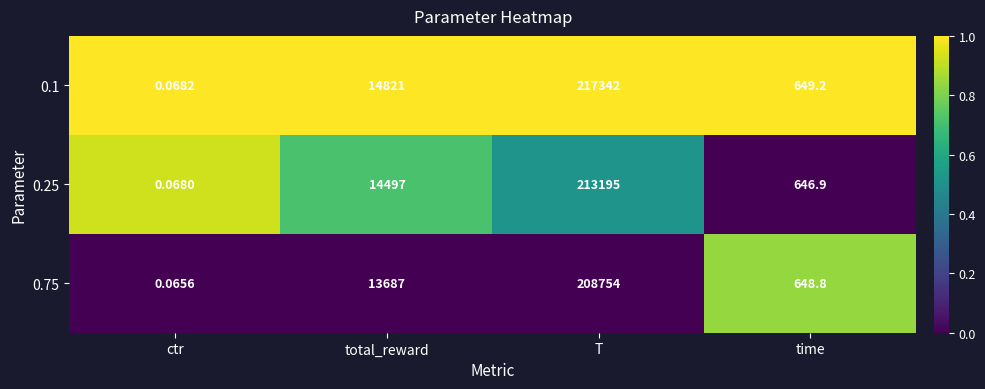

List the series in order of their overall mean, lowest first.

0.75, 0.25, 0.1